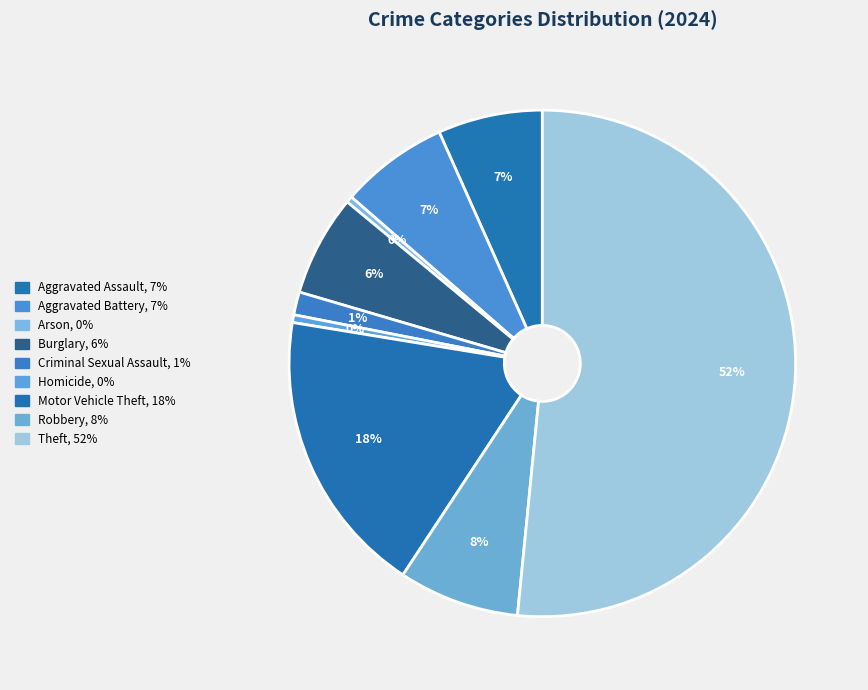

Does Motor Vehicle Theft account for over 50% of the chart?

No